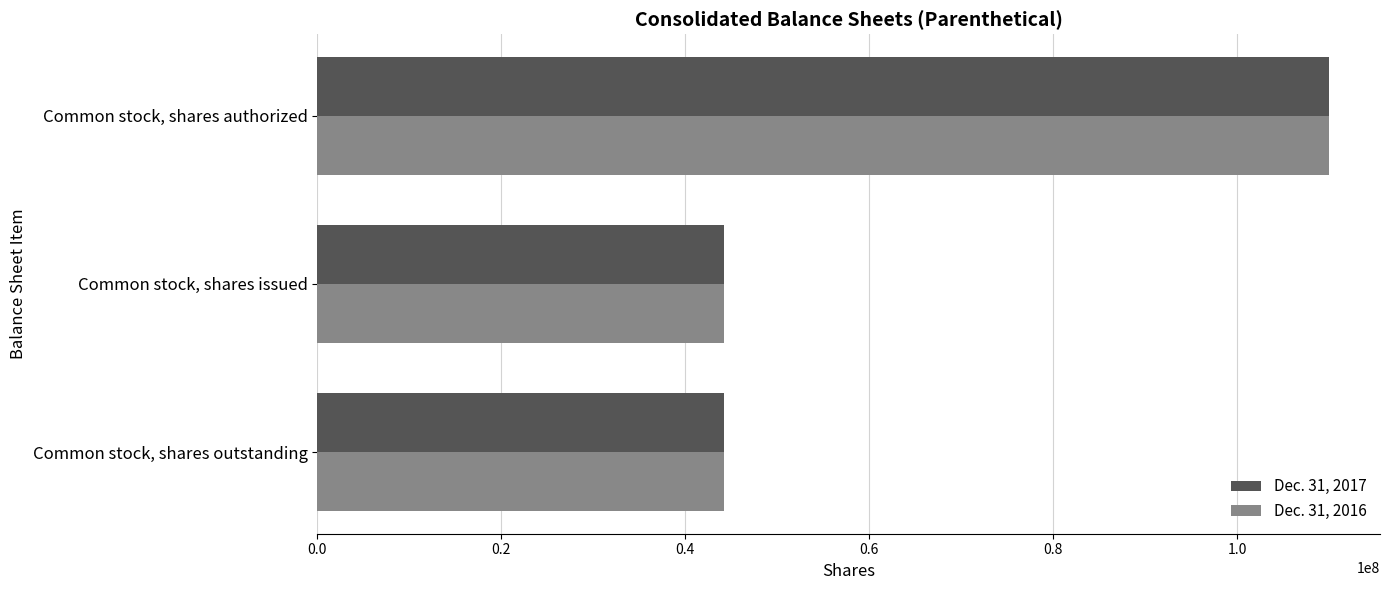

What is the difference between the maximum and minimum values in the Dec. 31, 2017 series?

65842636